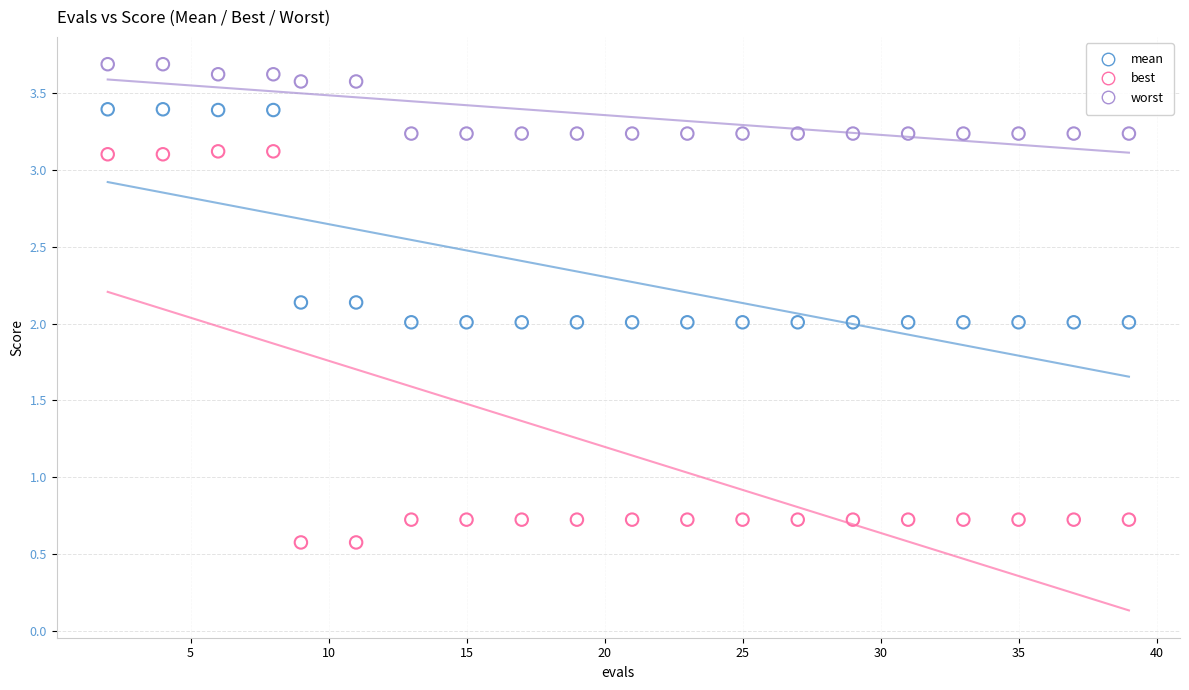

Which series contains the highest Y value?

worst